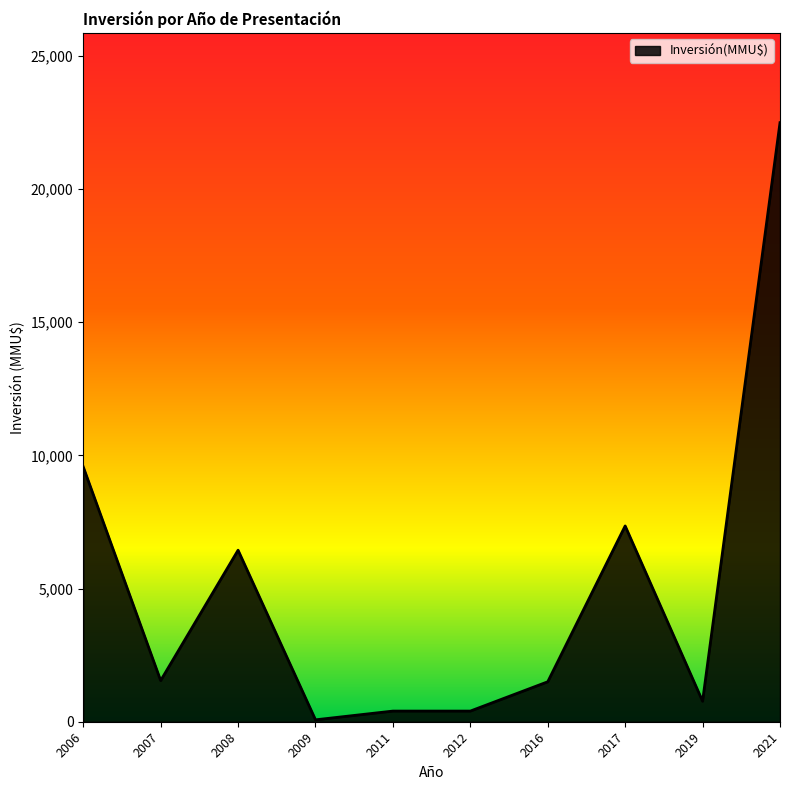

True or false: the data shows 7350 at 2017.

True